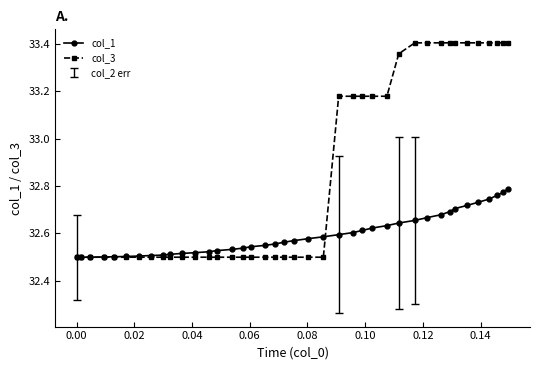

Count the col_1 values in the range 32 to 33.

40